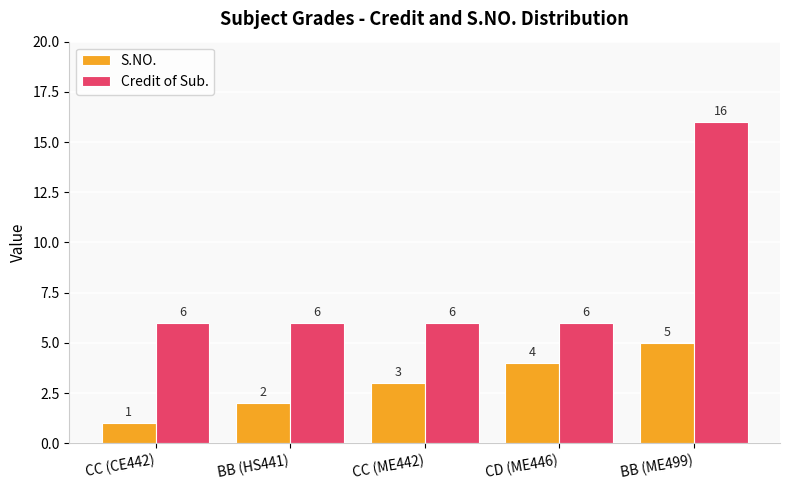

Which category has the highest value across all series?

BB (ME499)